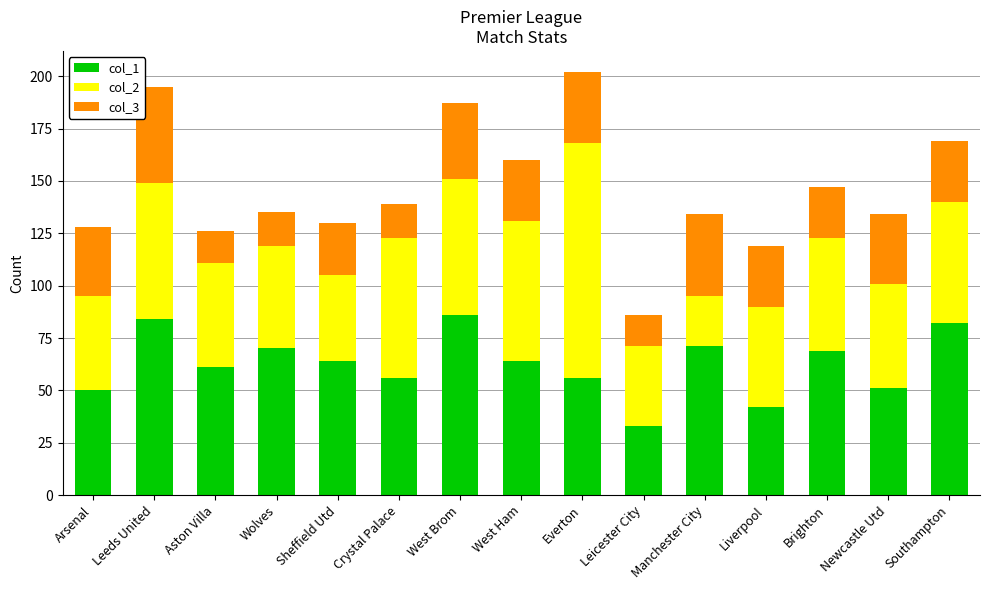

What is the total value across all series at Brighton?

147